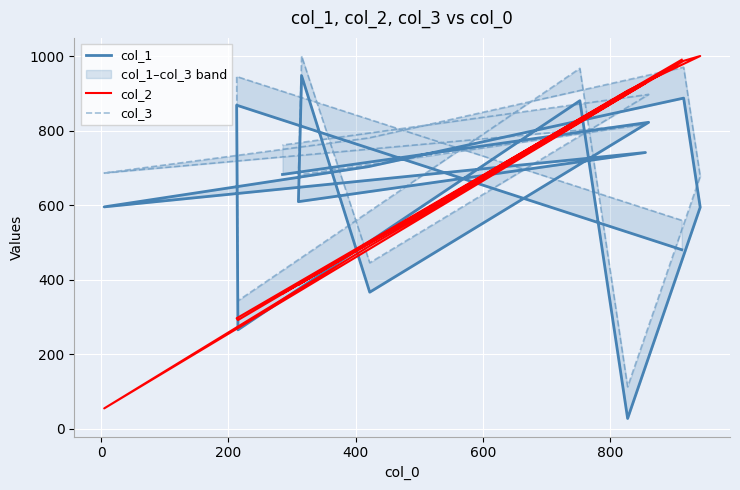

True or false: col_1 and col_3 intersect in this chart.

False